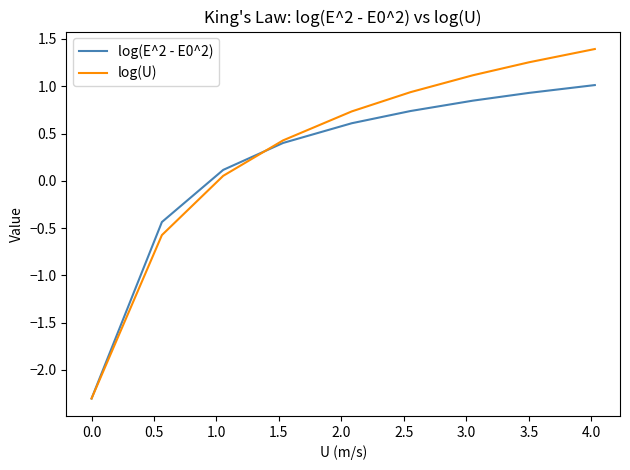

What is the difference between the second highest and second lowest values in the log(E^2 - E0^2) series?

1.4